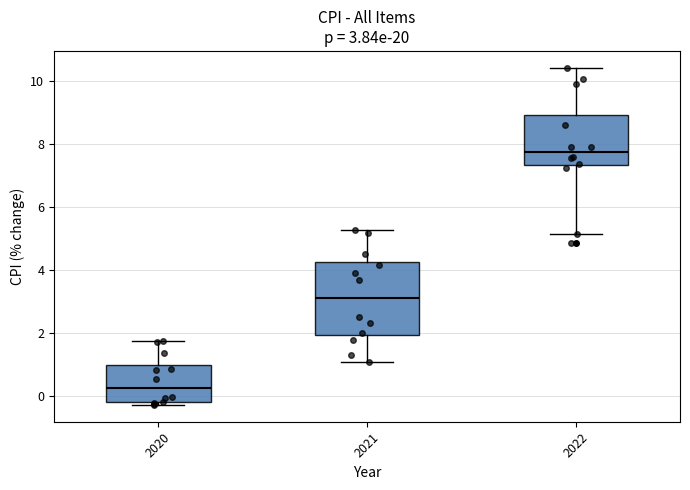

Which box has the lowest median line?

2020